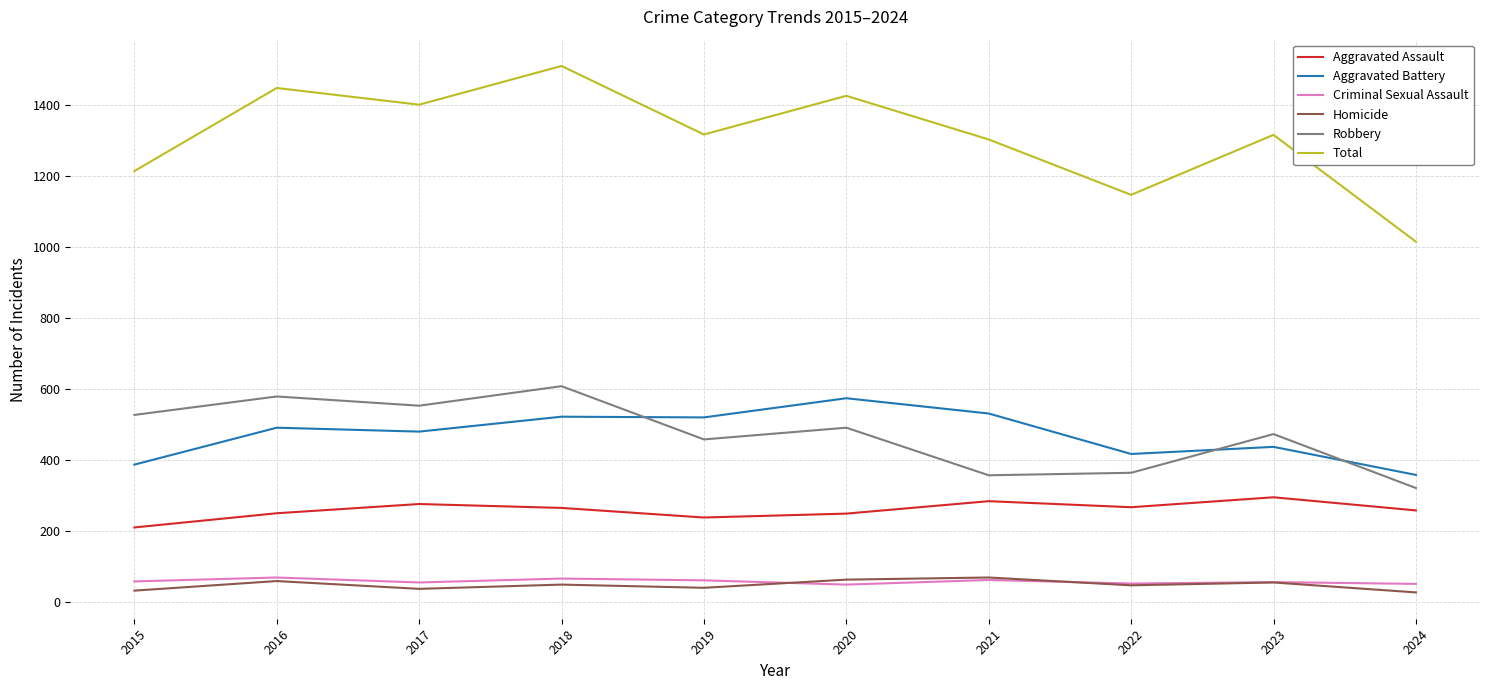

How many distinct data groups are displayed?

6